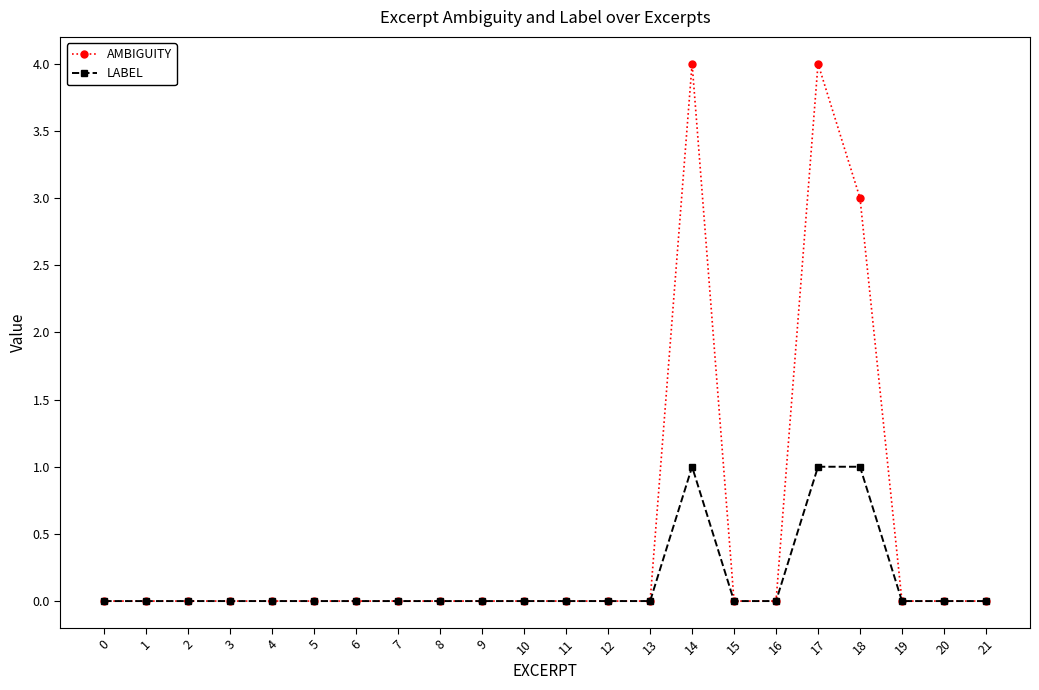

The value of AMBIGUITY at 18 is 5. True or false?

False